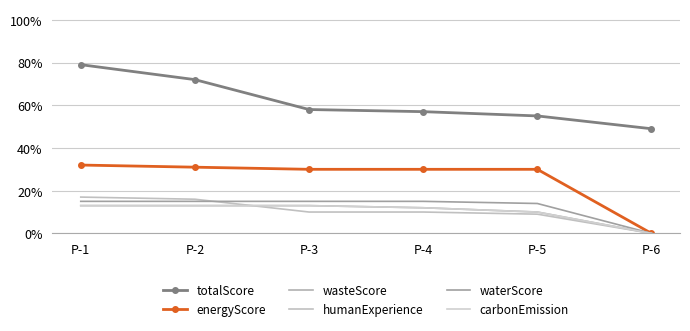

How many carbonEmission values are between 0 and 1?

6